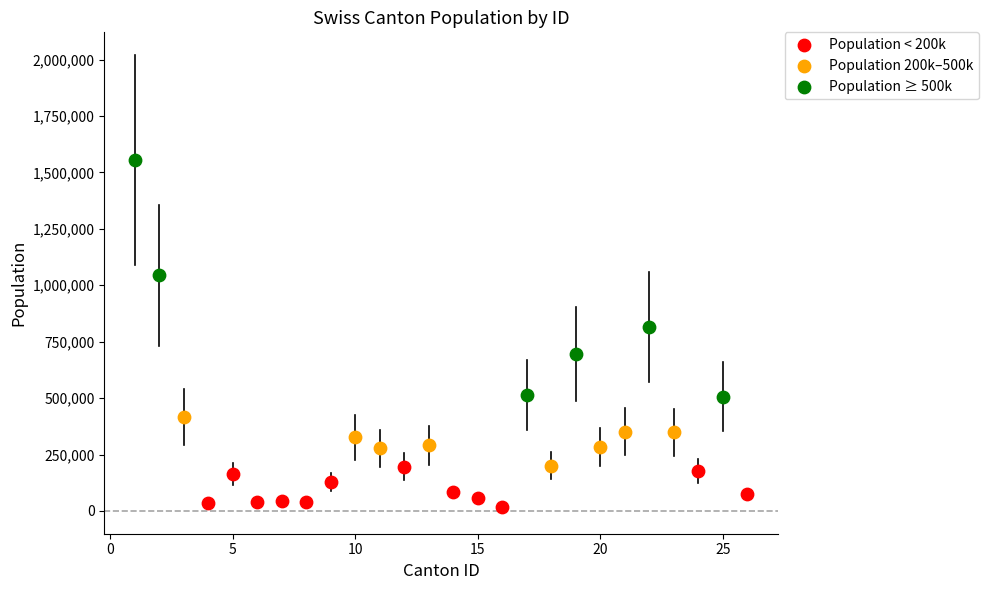

Which series contains the lowest Y value?

Population < 200k